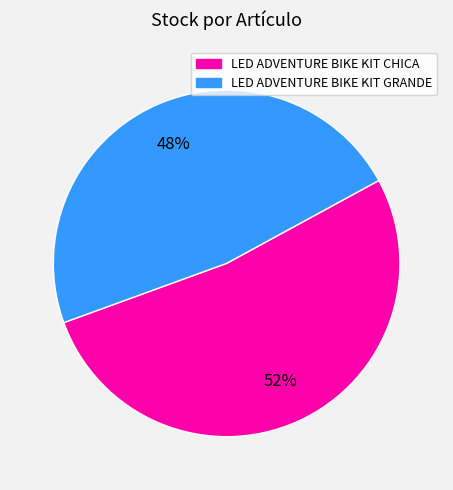

Which category has the smallest portion of the pie?

LED ADVENTURE BIKE KIT GRANDE